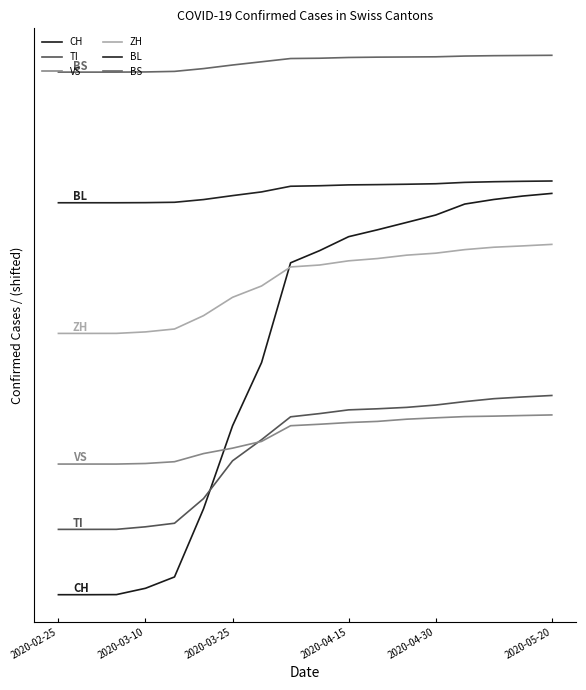

True or false: VS has more than 1 interior local peaks.

False